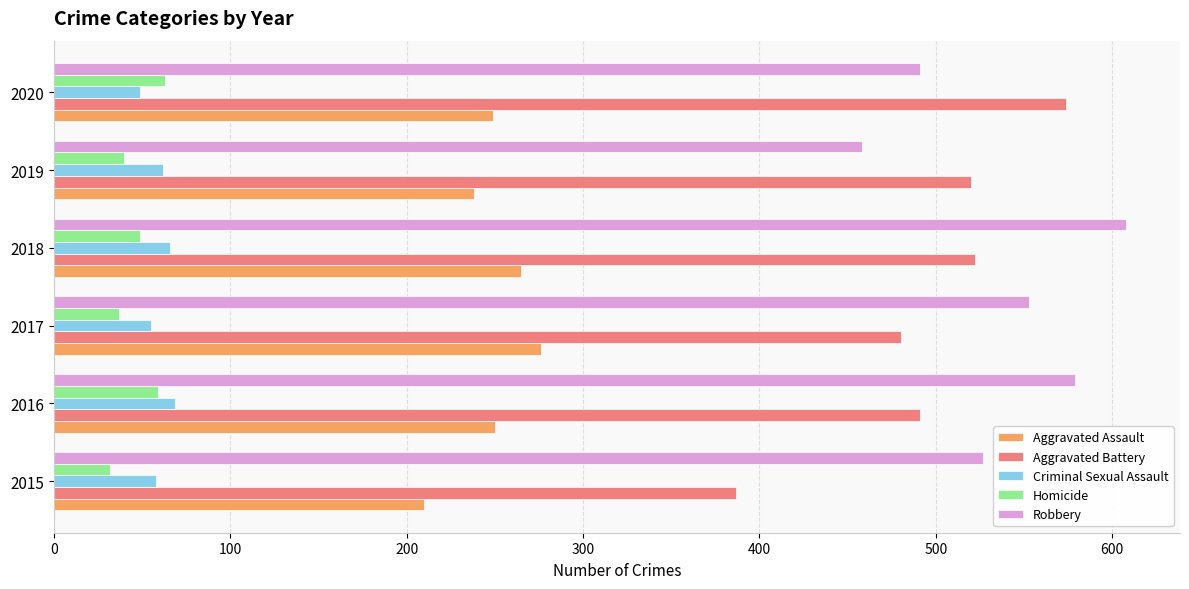

What is the average value of the Robbery series?

536